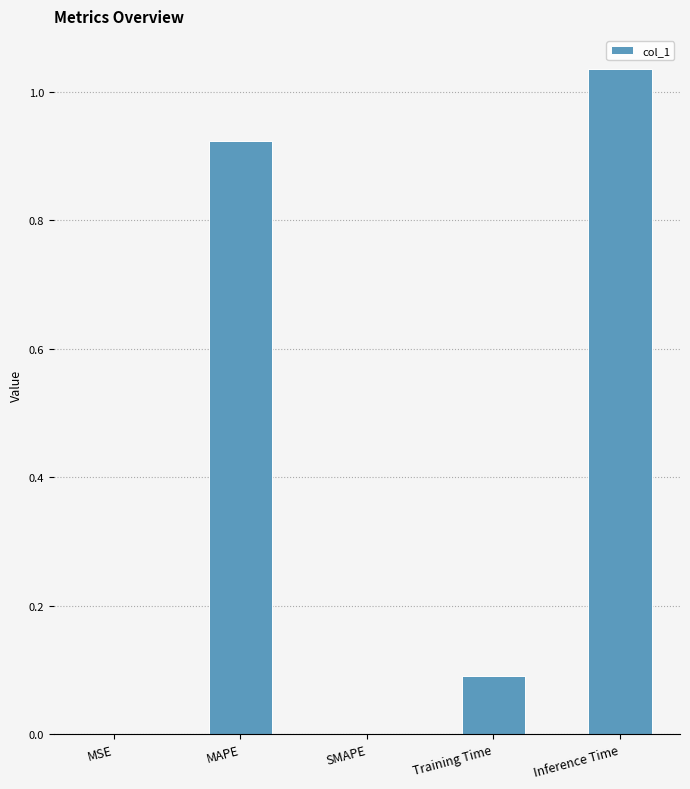

True or false: the data shows 0.1 at Training Time.

True